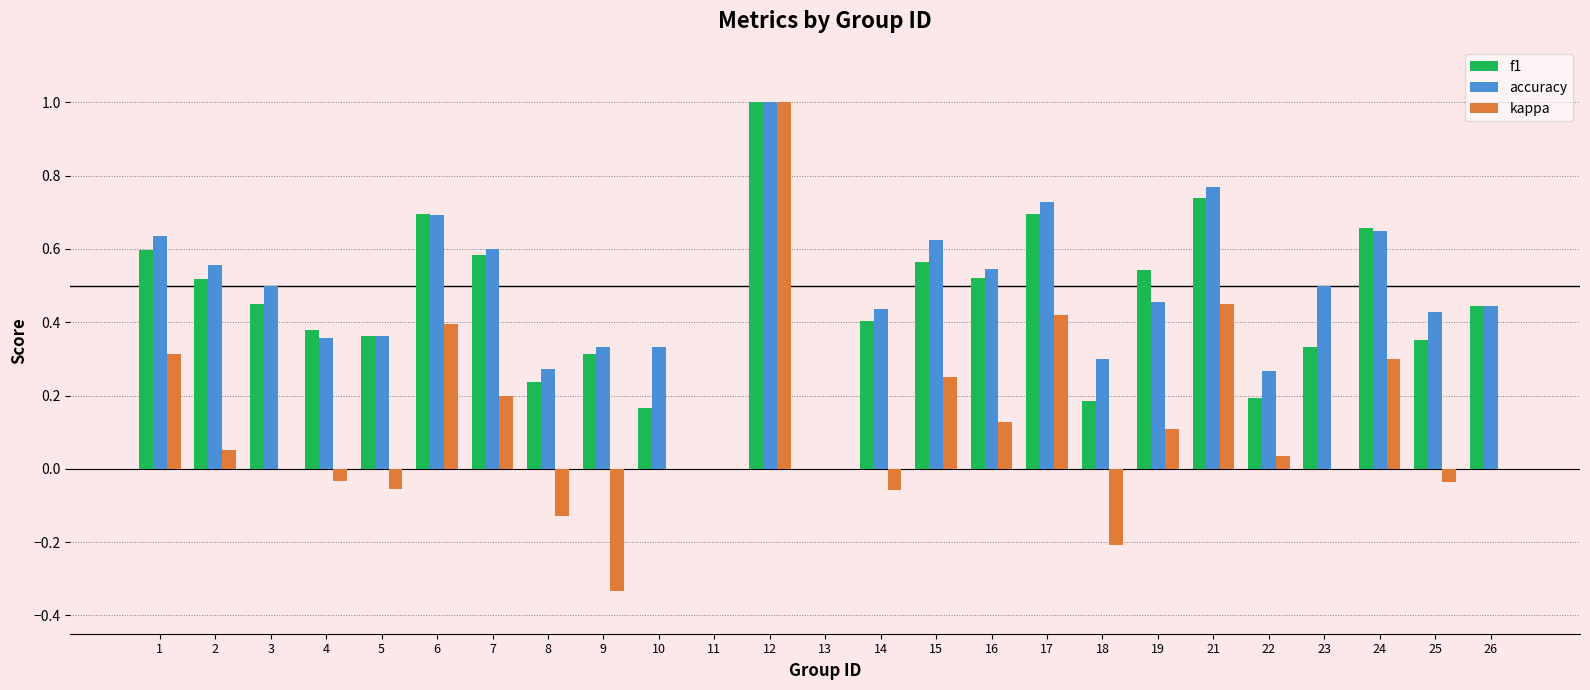

How many groups of bars are there?

25